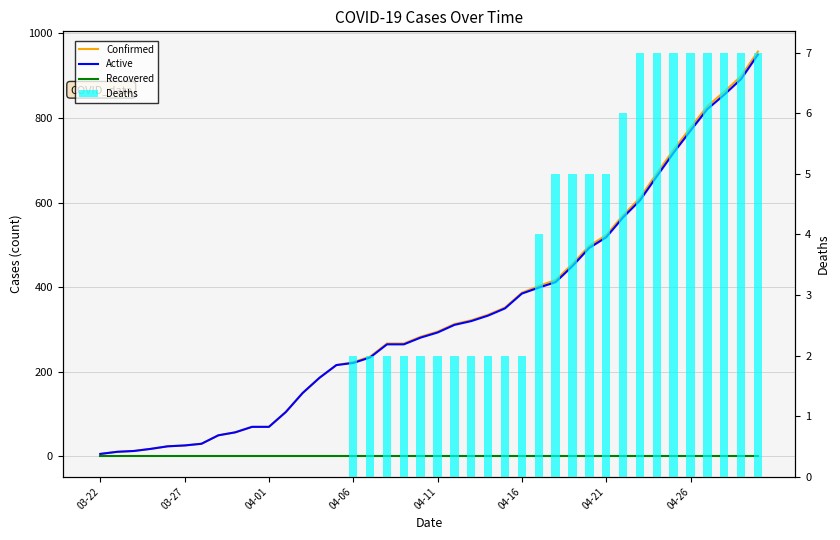

What are all the series names shown in the legend?

Confirmed, Active, Recovered, Deaths